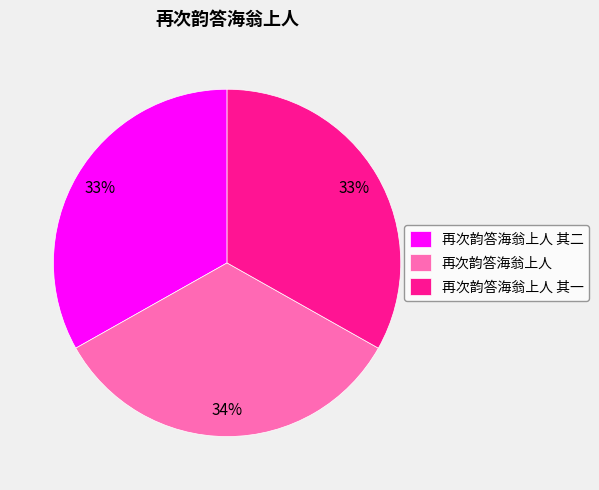

To the nearest percent, what is the combined percentage of 再次韵答海翁上人 其二 and 再次韵答海翁上人 其一?

66%